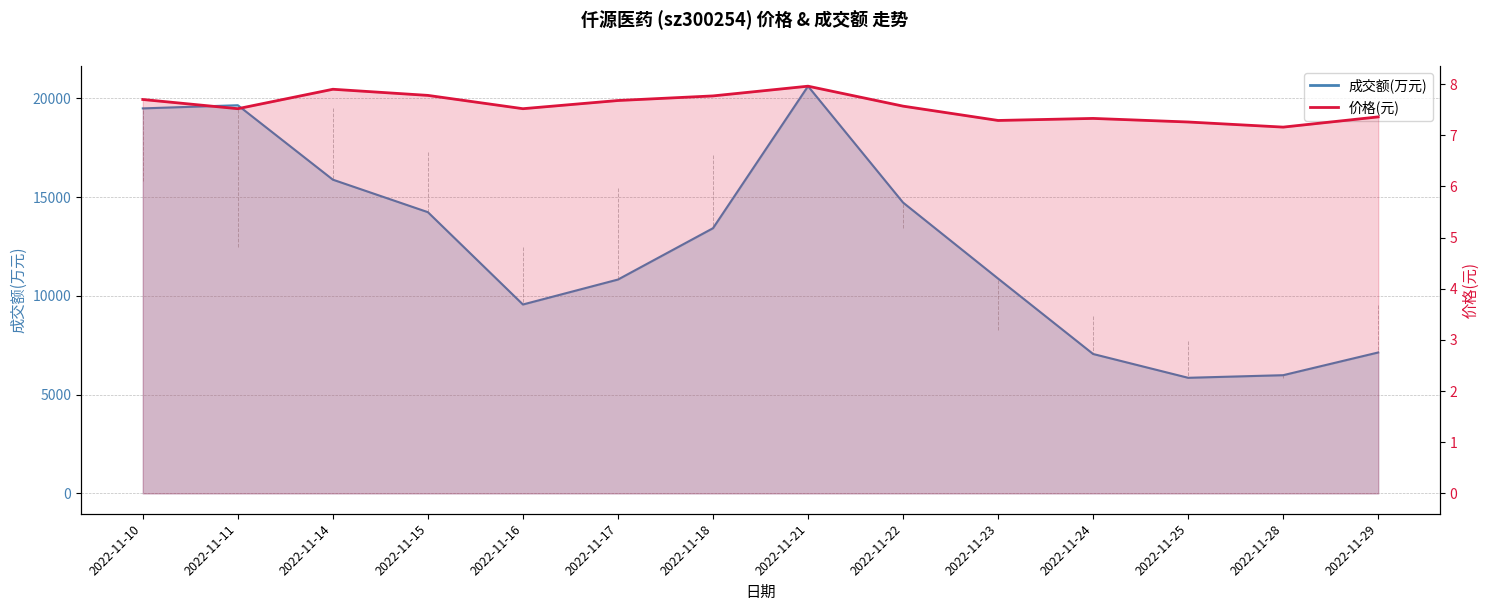

What is the minimum value shown in the chart?

7.2